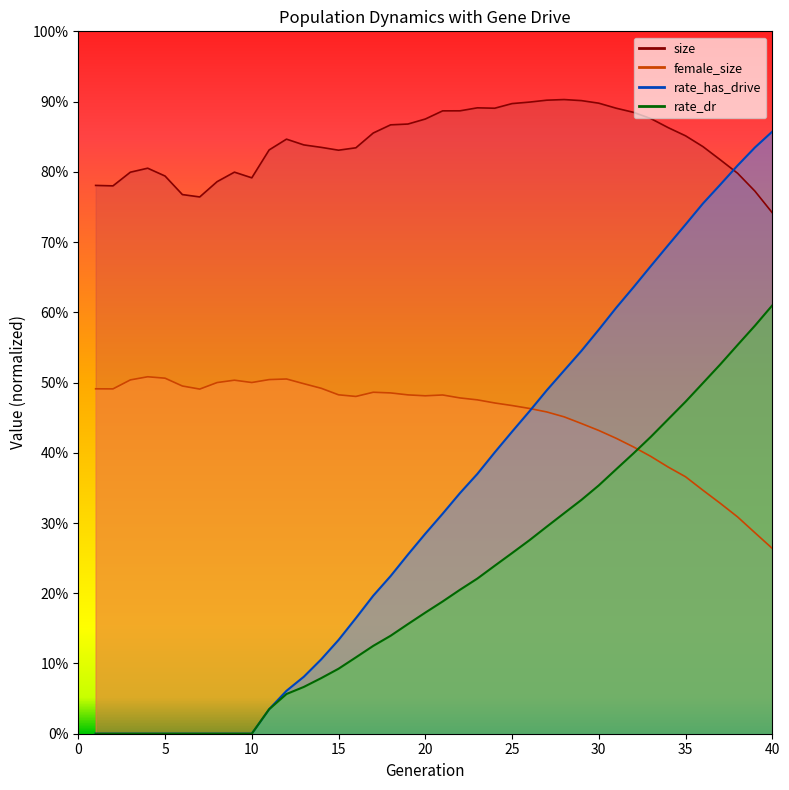

What is the difference between the second highest and second lowest values in the rate_has_drive series?

0.8